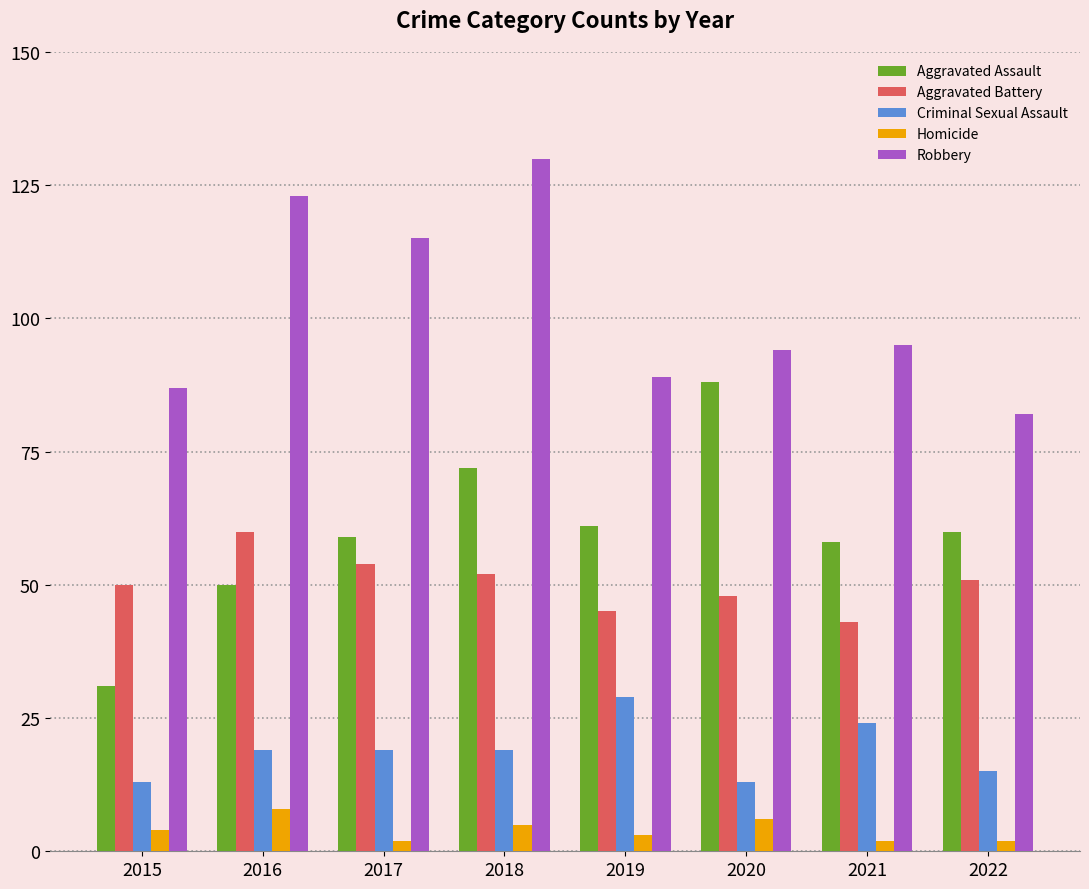

What is the spread (max minus min) of values at 2021?

93